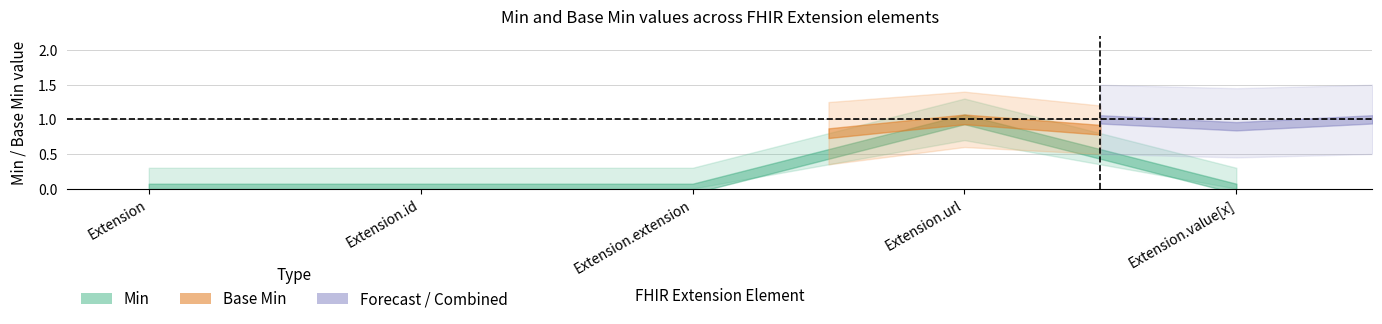

Rank the series at Extension.url from highest to lowest value.

Min, Base Min